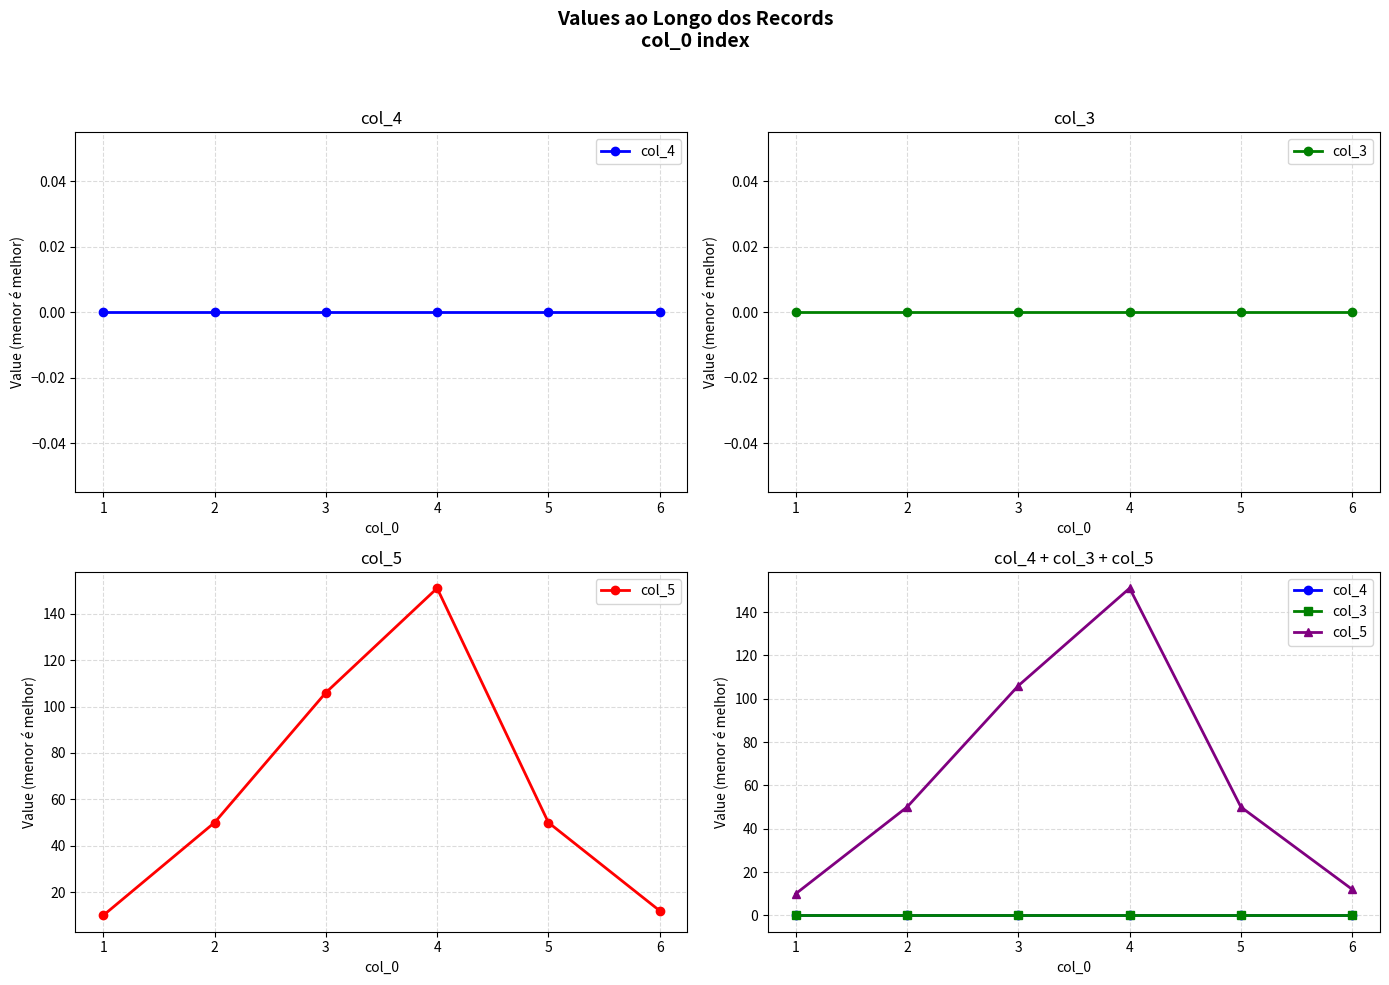

How many lines are shown in the chart?

3